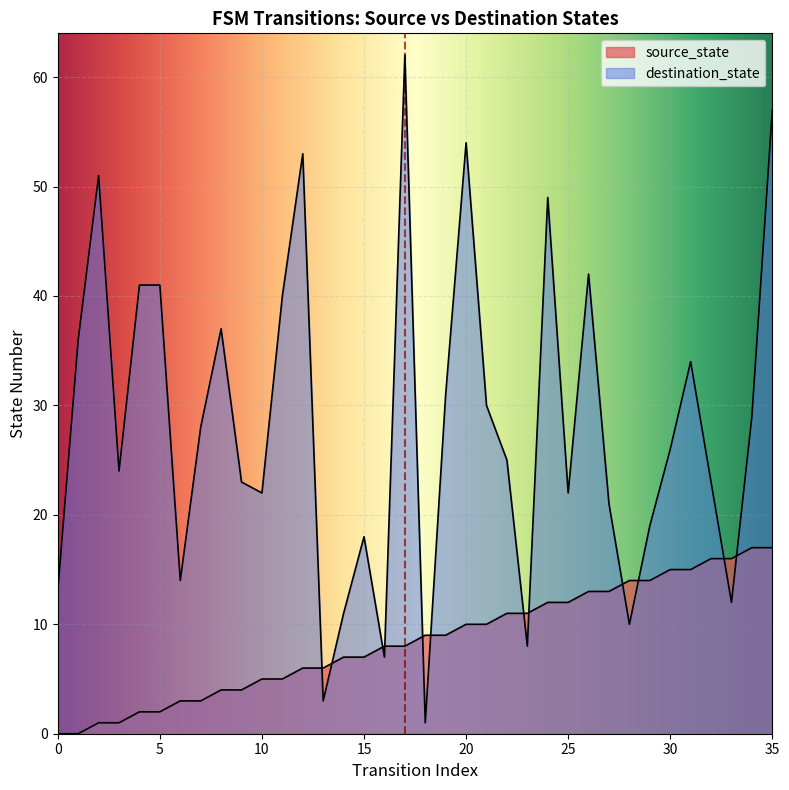

What is the difference between the maximum and minimum values in the destination_state series?

61